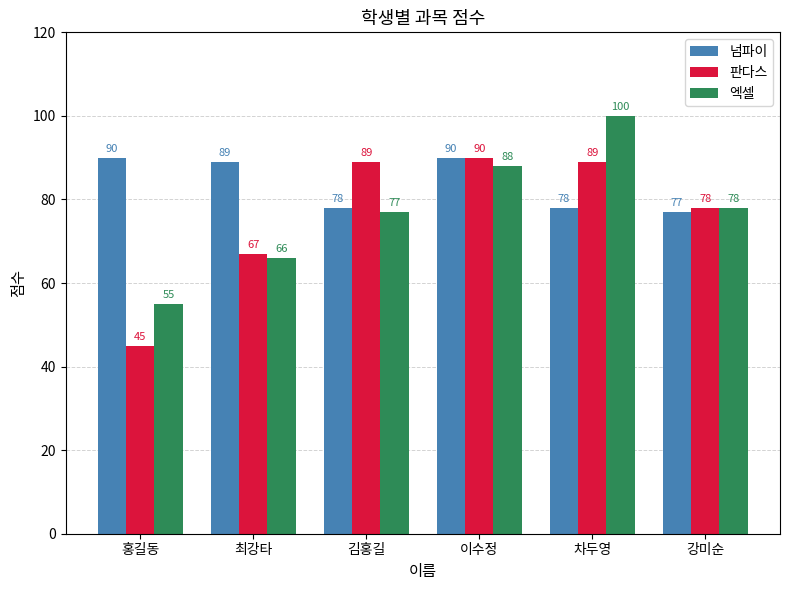

What is the label of the 4th bar from the left?

이수정